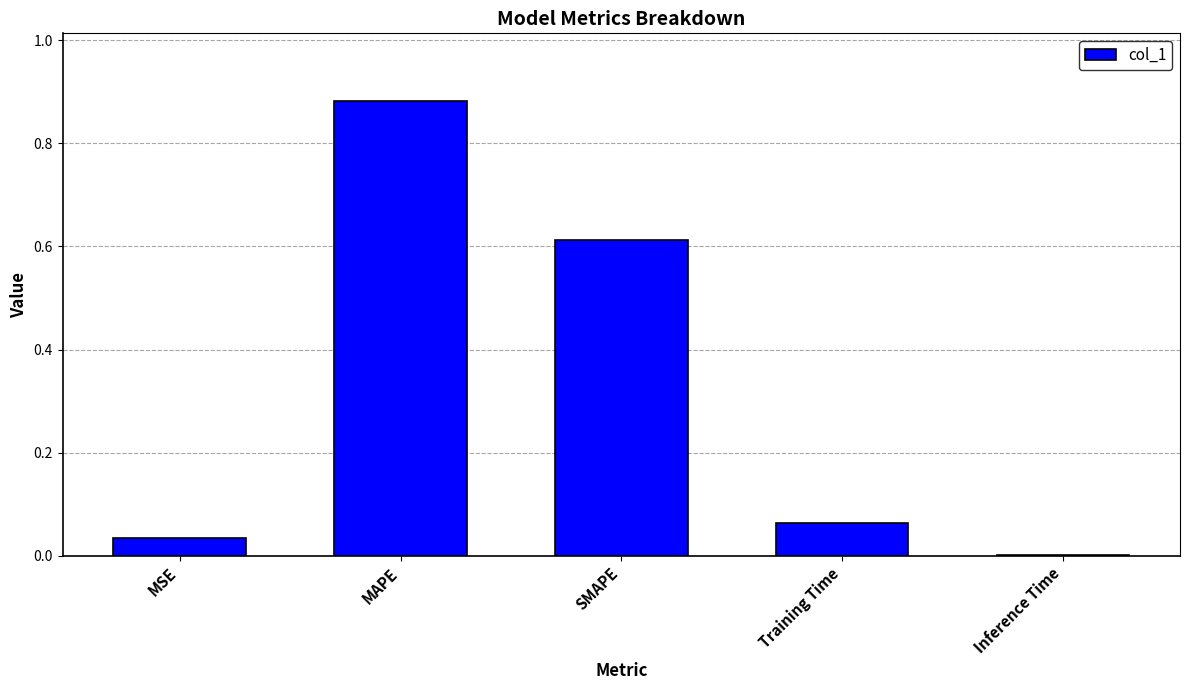

The value at MSE is 0.0. True or false?

True